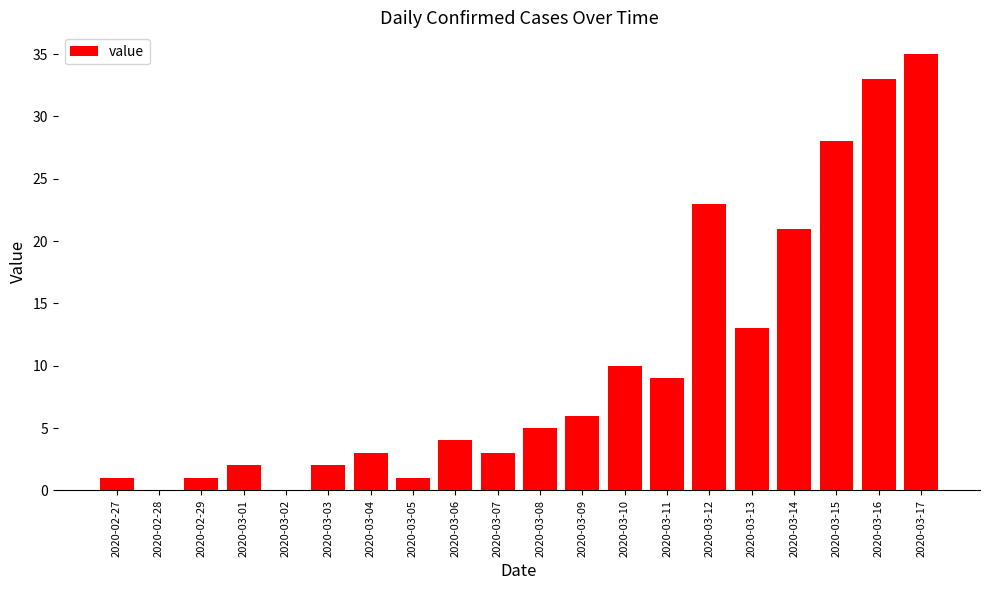

Reading right to left, transcribe all the data shown in this chart.

2020-03-17=35	2020-03-16=33	2020-03-15=28	2020-03-14=21	2020-03-13=13	2020-03-12=23	2020-03-11=9	2020-03-10=10	2020-03-09=6	2020-03-08=5	2020-03-07=3	2020-03-06=4	2020-03-05=1	2020-03-04=3	2020-03-03=2	2020-03-02=0	2020-03-01=2	2020-02-29=1	2020-02-28=0	2020-02-27=1